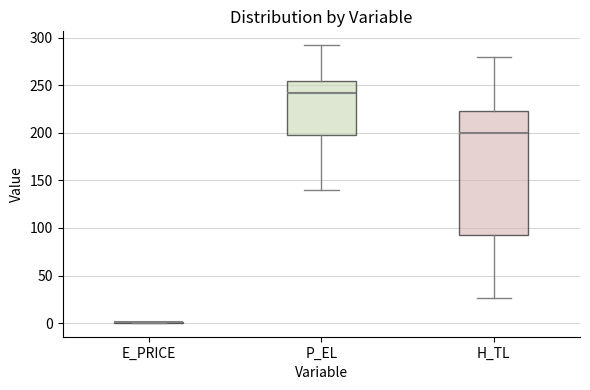

Reading left to right, transcribe this box plot: for each box, give where its median line is, the range the box spans, and where its two whiskers end, as read against the y-axis. The values are not printed on the chart, so give them approximately, as read against the axis.

E_PRICE: box collapsed to a line at 0, whiskers 0 to 0
P_EL: median 240, box 195 to 255, whiskers 140 to 290
H_TL: median 200, box 90 to 225, whiskers 25 to 280